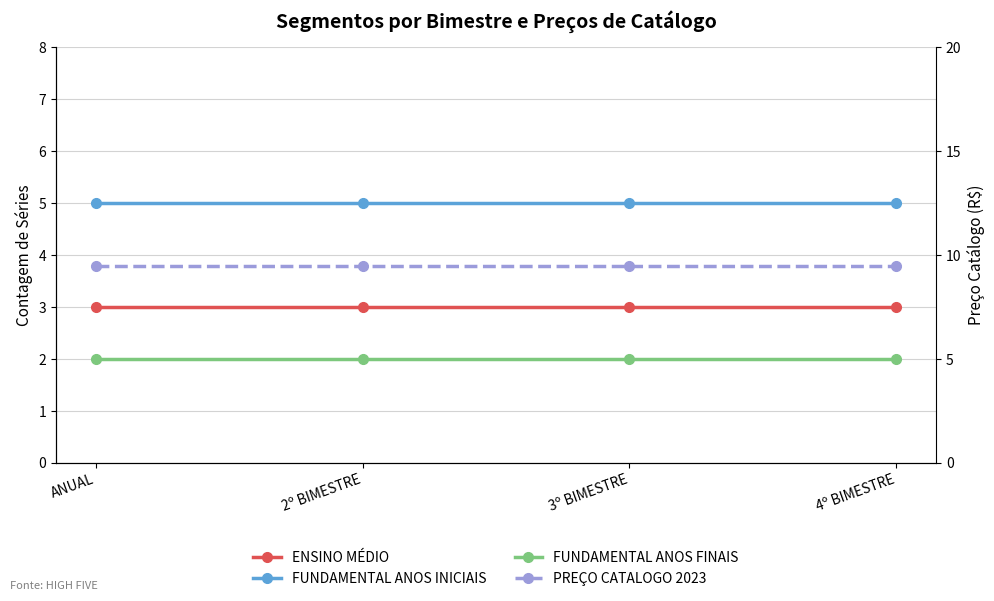

Rank the series by their maximum value, from lowest to highest.

FUNDAMENTAL ANOS FINAIS, ENSINO MÉDIO, FUNDAMENTAL ANOS INICIAIS, PREÇO CATALOGO 2023